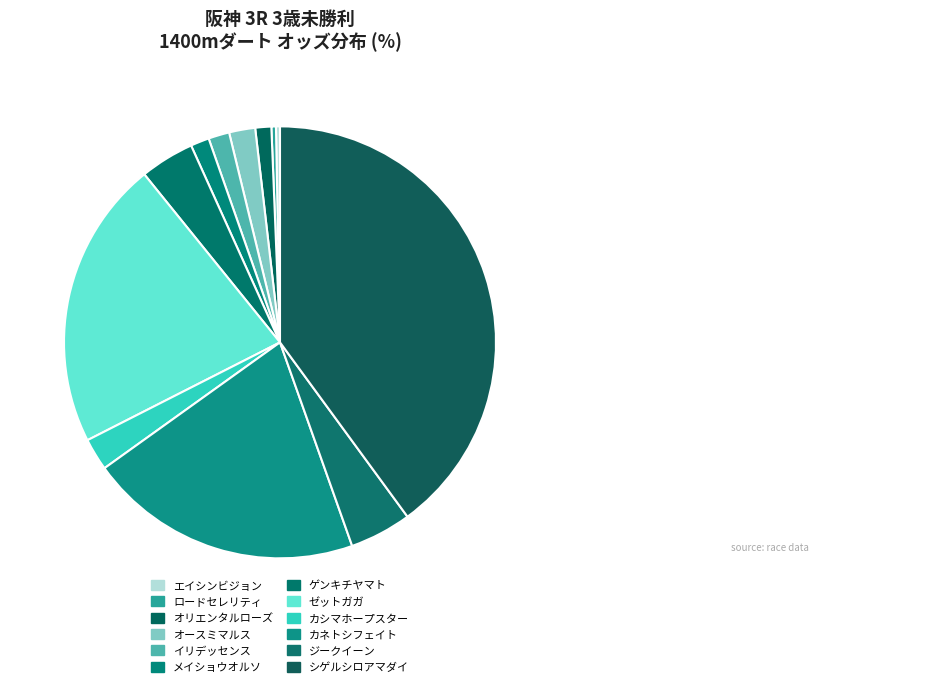

To the nearest percent, what is the average slice percentage?

8%